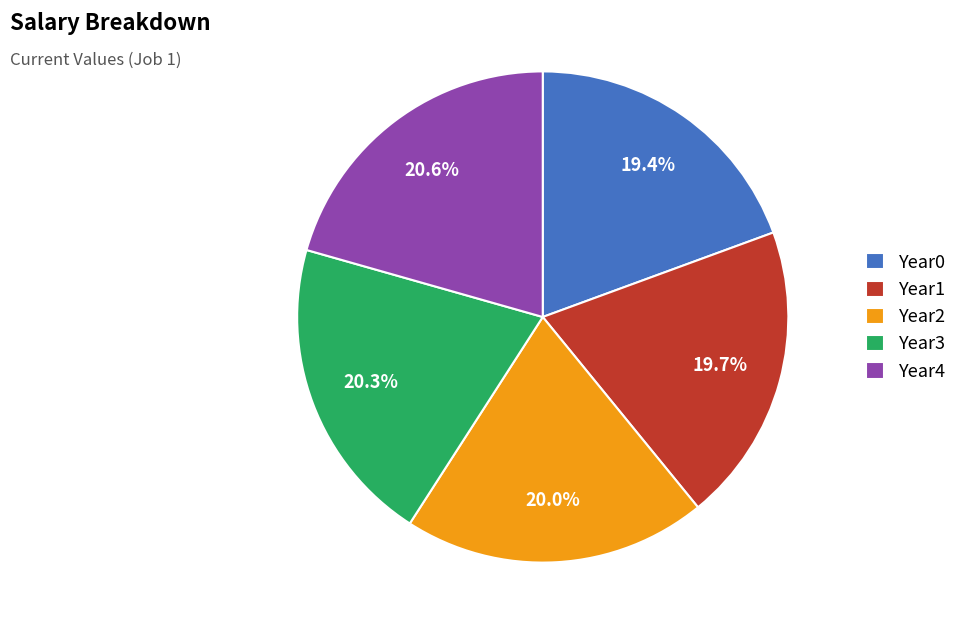

Between Year2 and Year0, which is larger?

Year2